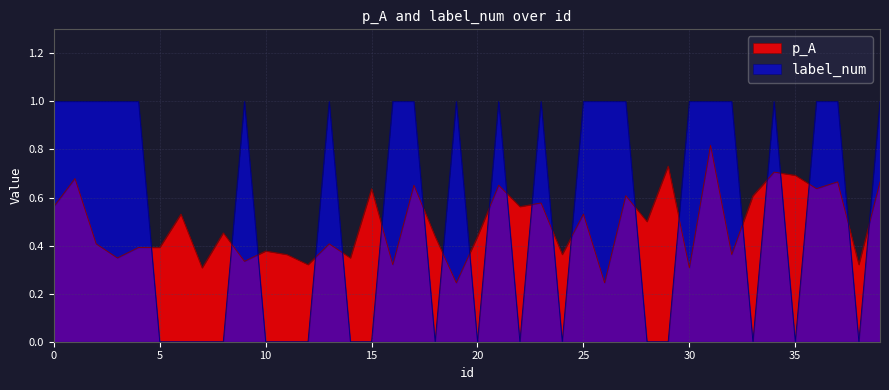

Which series ends up on top after the final intersection of p_A and label_num?

label_num